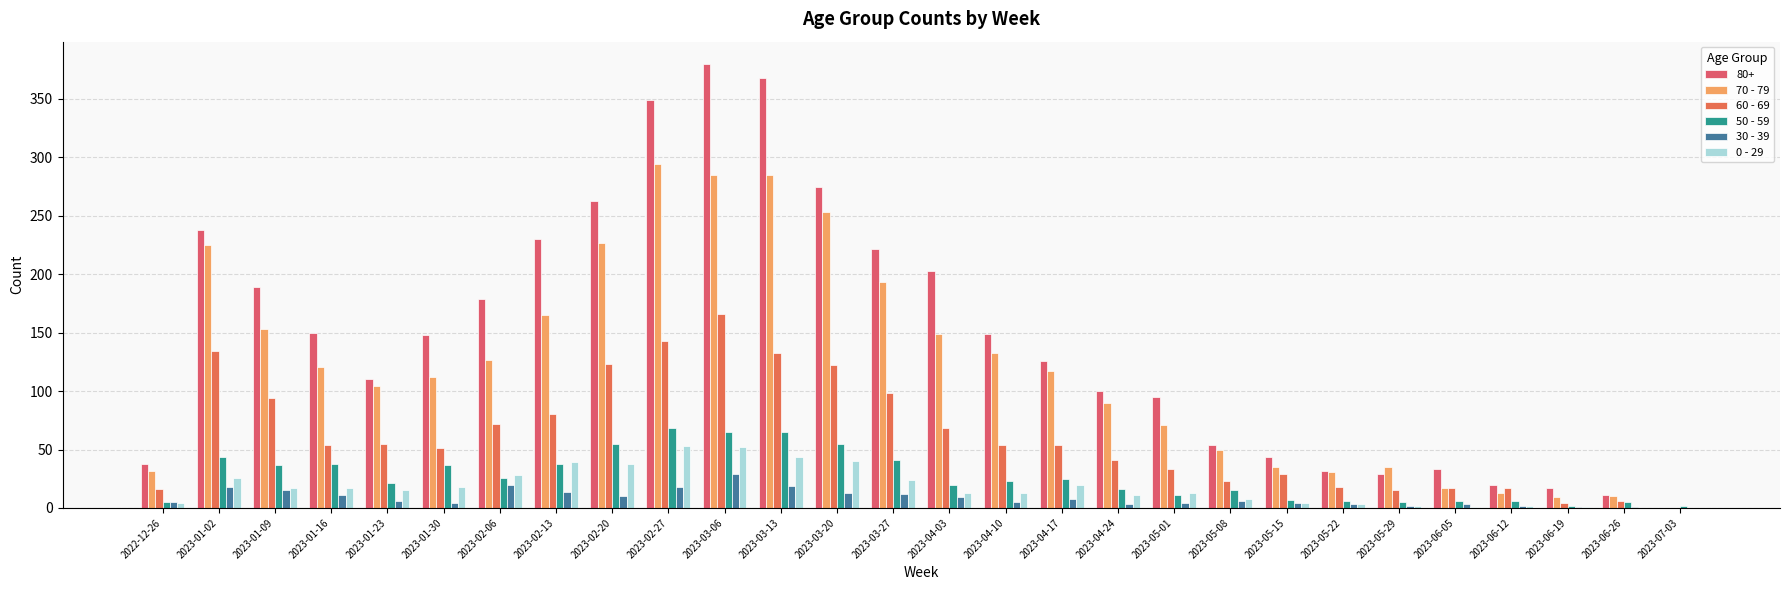

Between 2022-12-26 and 2023-03-27, which series saw the biggest shift?

80+